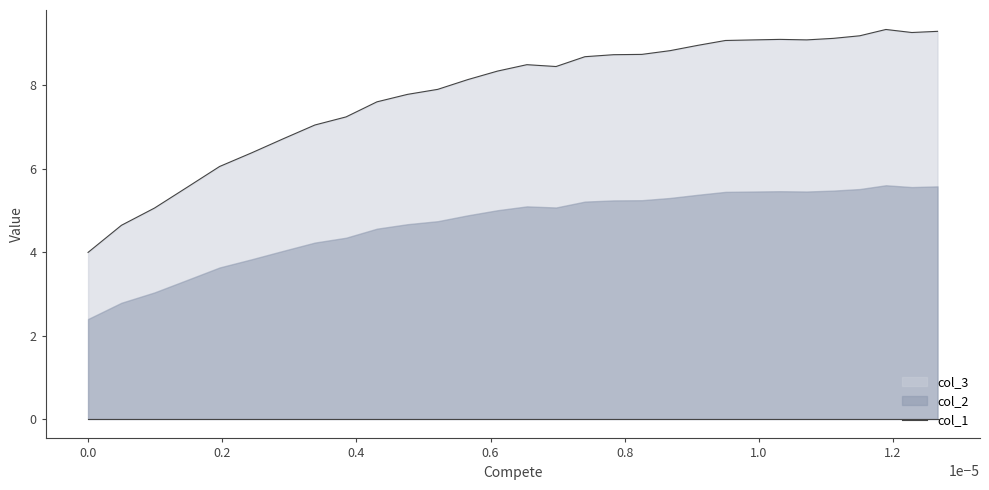

What is the minimum value for col_1?

4.0